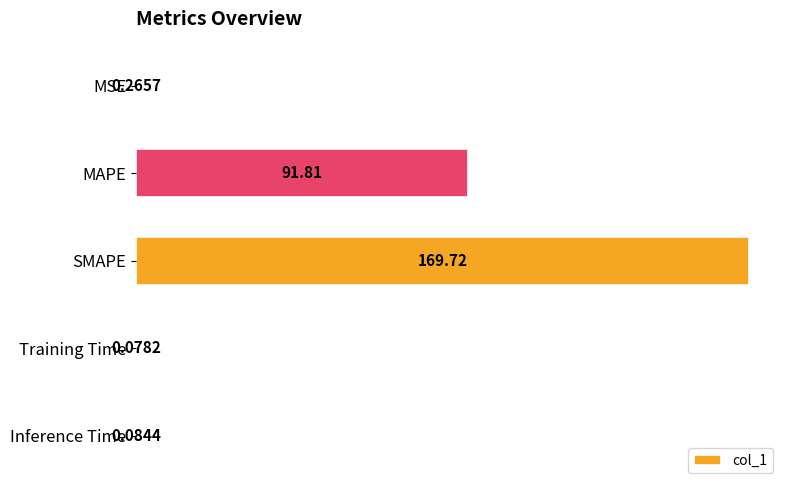

What is the sum of all values?

262.0